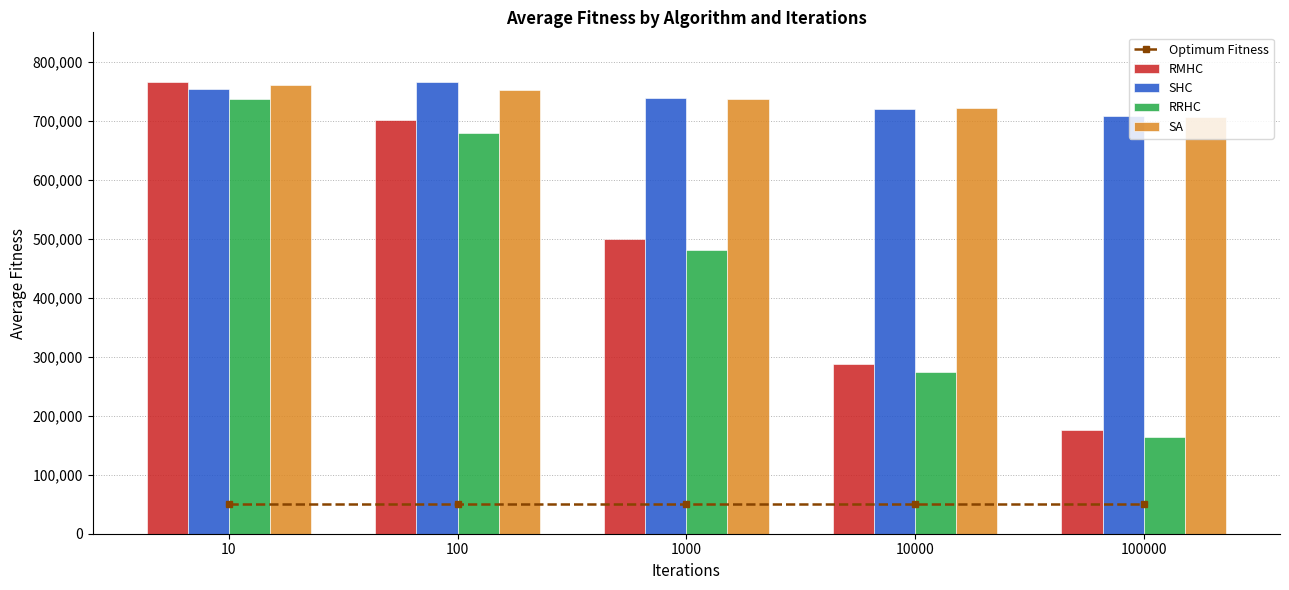

Rank the series by their maximum value, from lowest to highest.

Optimum Fitness, RRHC, SA, RMHC, SHC